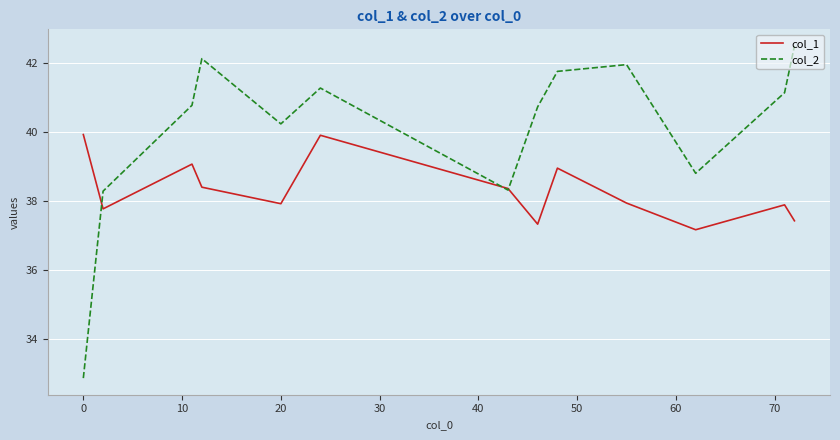

List the series in order of their peak value, highest first.

col_2, col_1